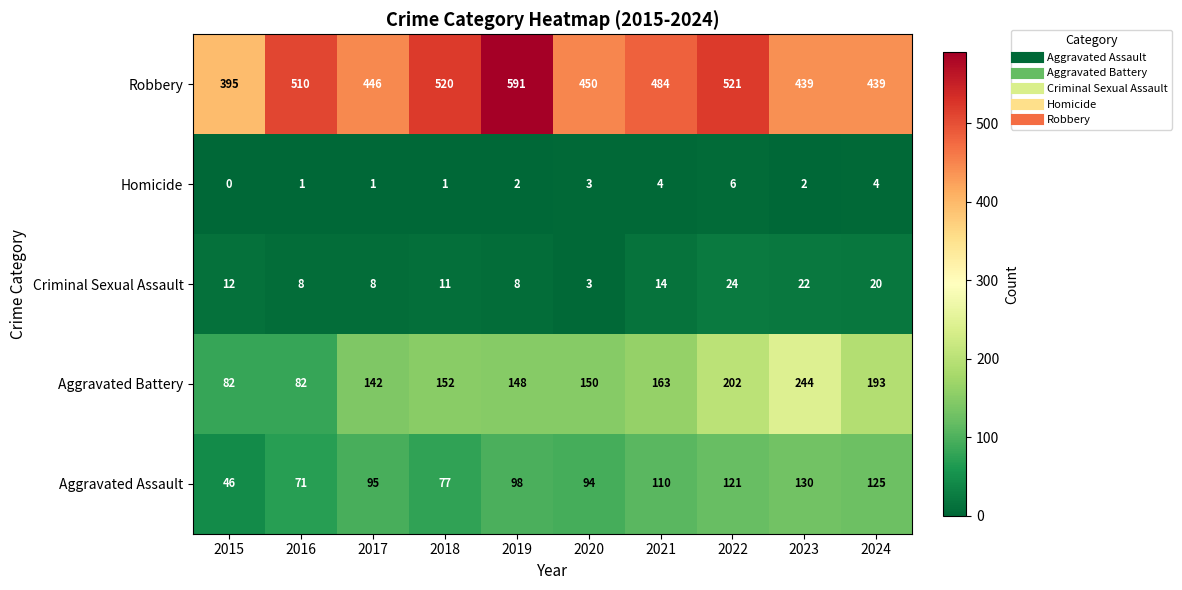

At which category does the chart reach its minimum across all series?

2015